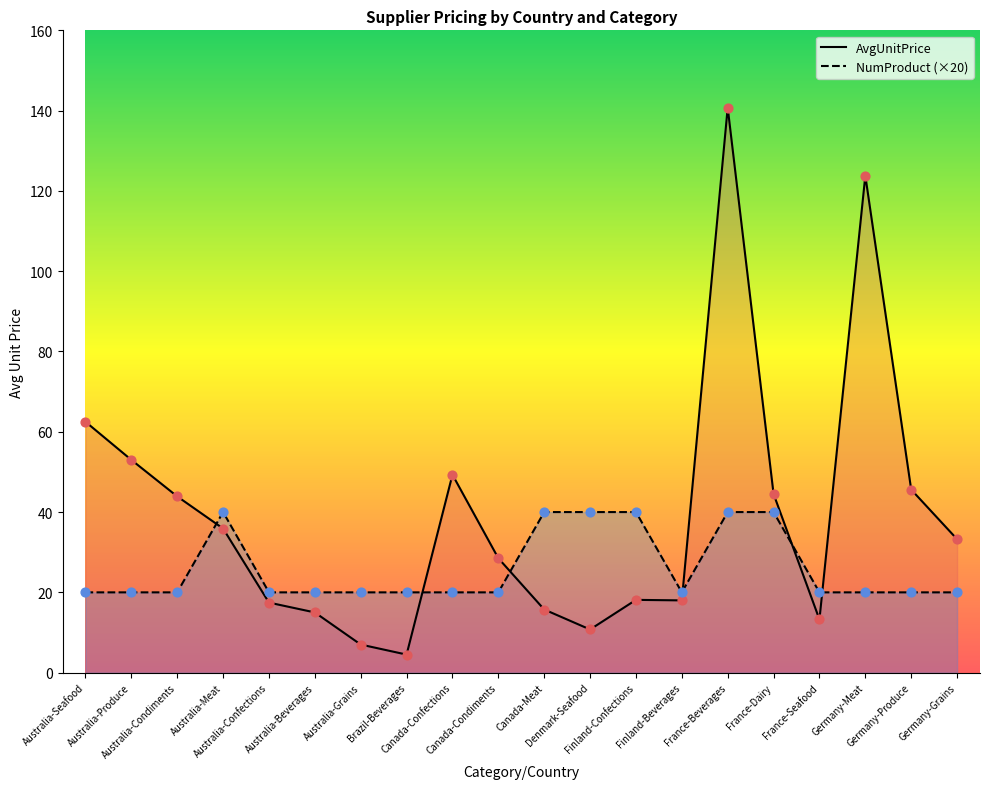

Which series has the largest total across all categories?

AvgUnitPrice